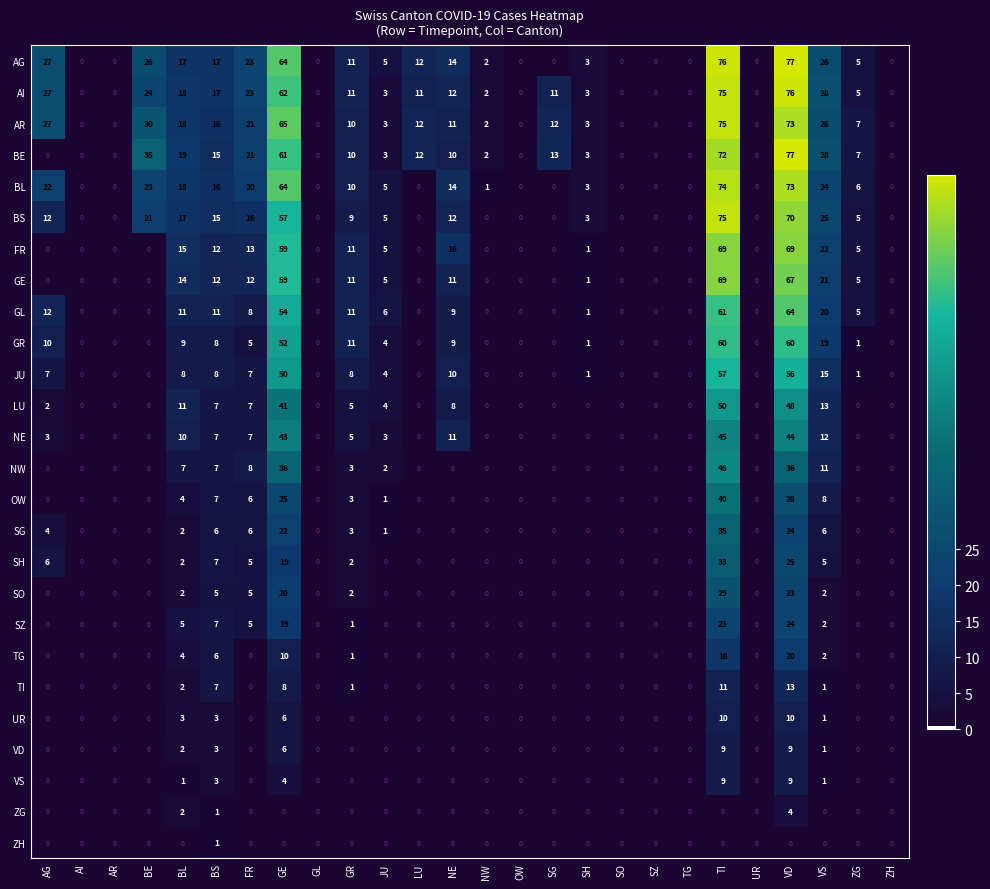

True or false: SH has a value of 0 at SH.

True